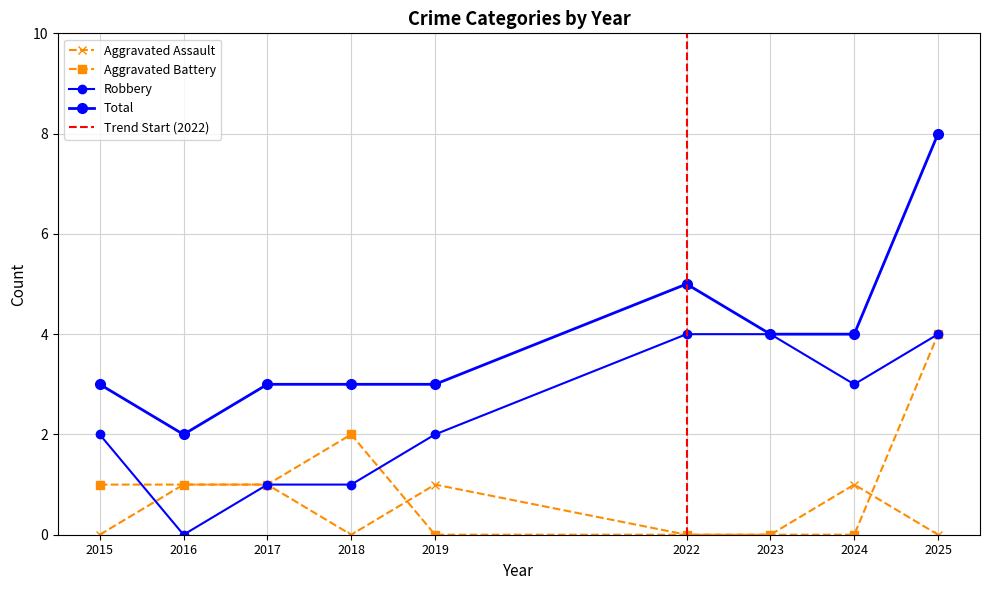

Between 2015 and 2019, which is larger?

2019